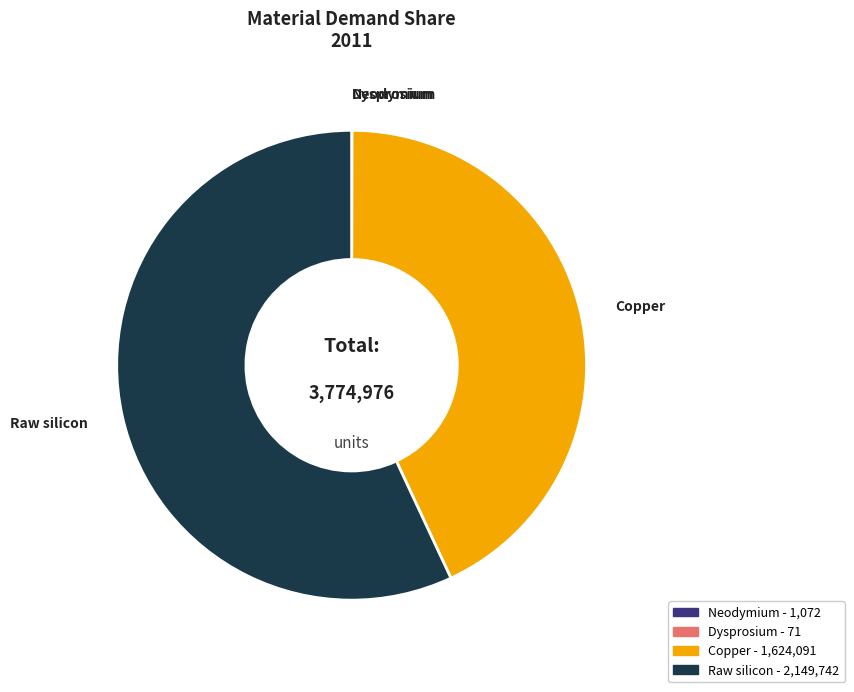

What is the largest slice in the pie chart?

Raw silicon